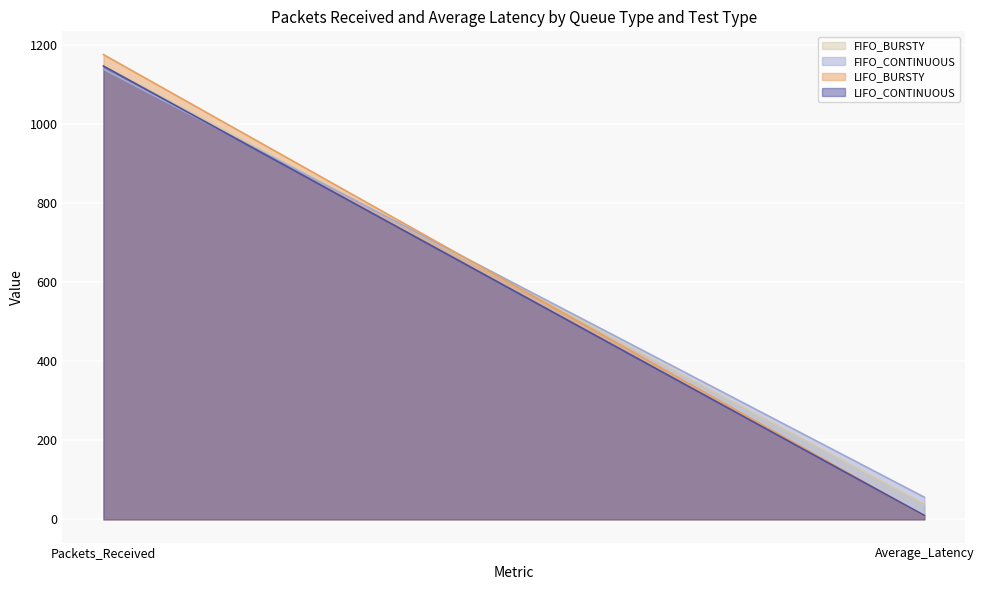

Which has a higher value, Average_Latency or Packets_Received?

Packets_Received